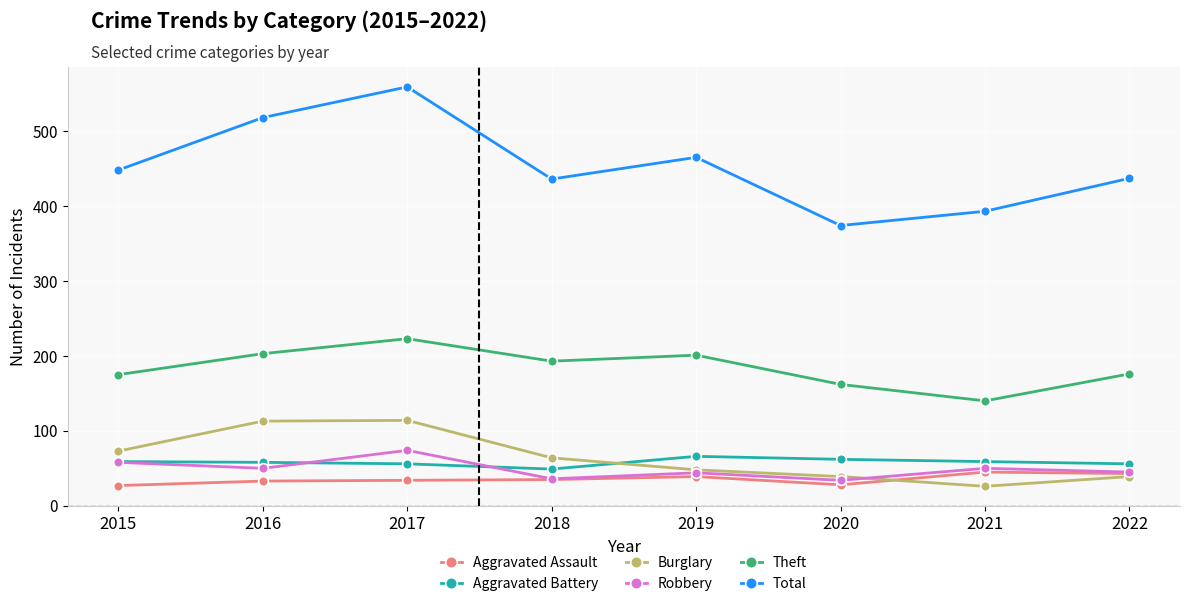

At which category does Theft reach its first local peak?

2017